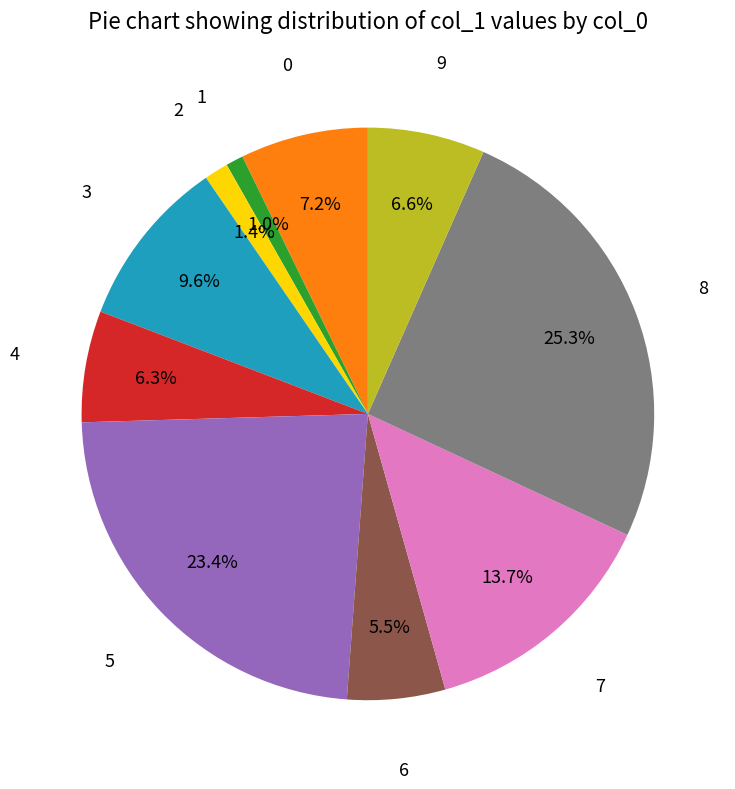

How many slices are in this pie chart?

10